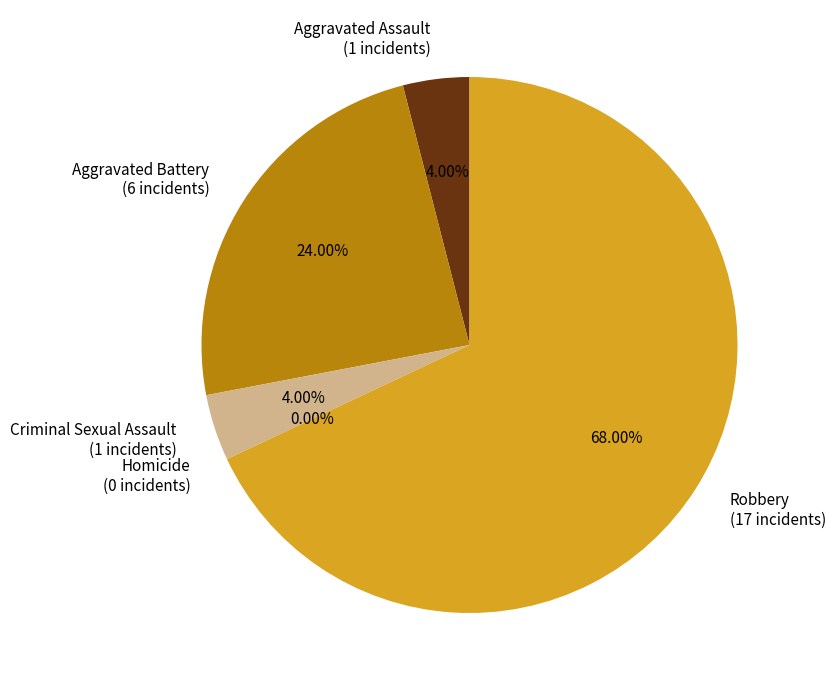

The Criminal Sexual Assault slice represents 4% of the pie. True or false?

True